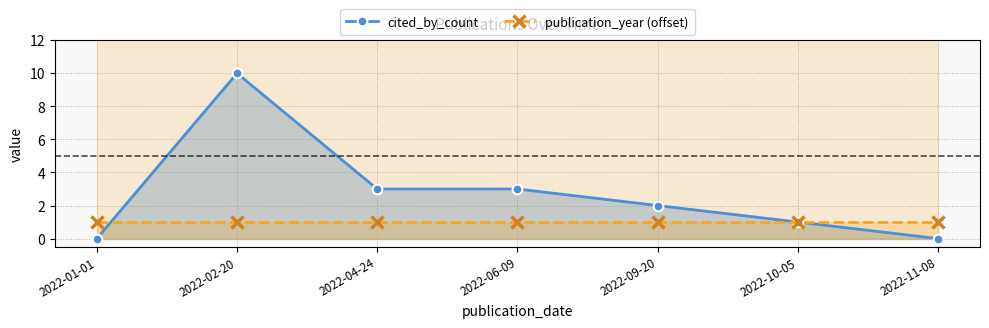

Which category has the highest value in the cited_by_count series?

2022-02-20